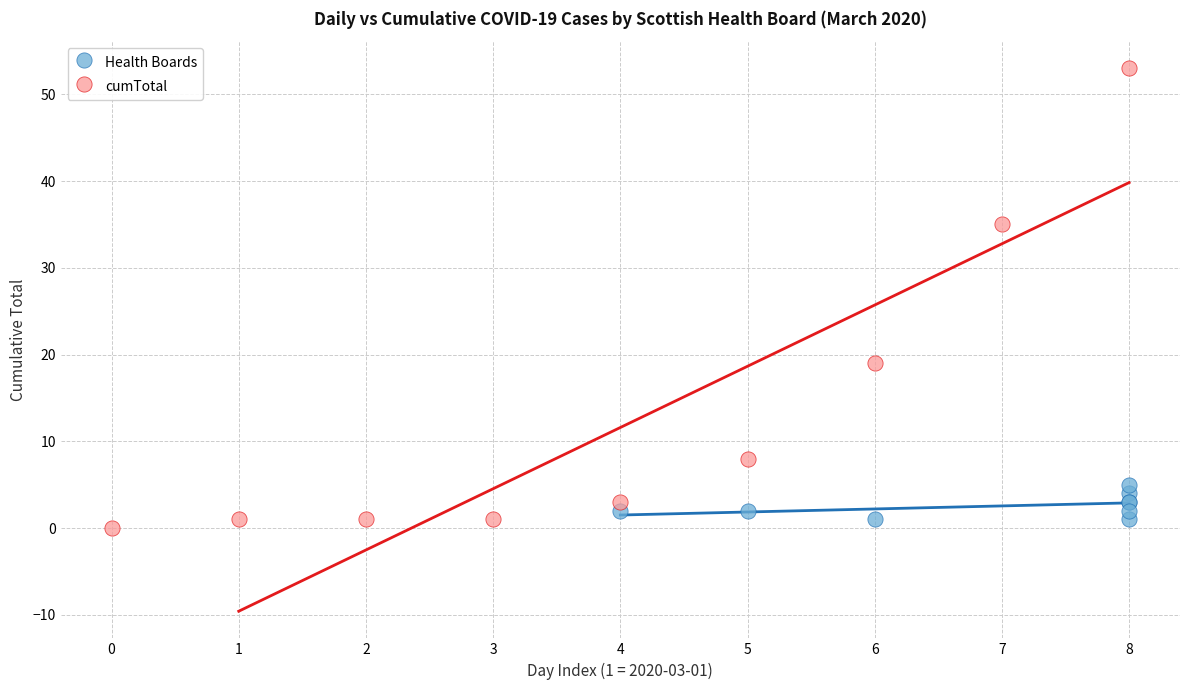

Which series reaches the maximum Y coordinate?

cumTotal